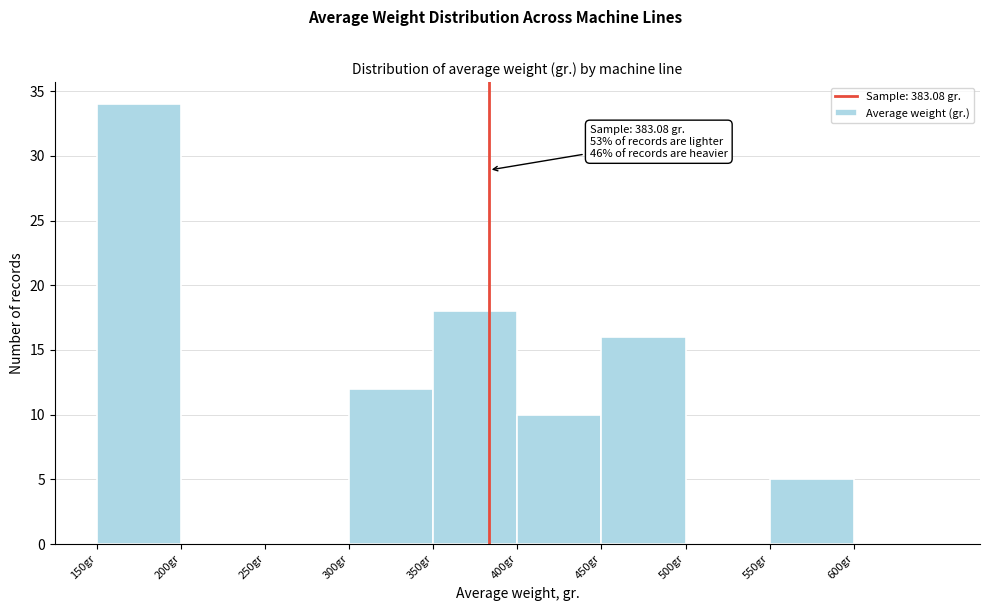

Over which range of the x-axis is the bar tallest?

150 to 200